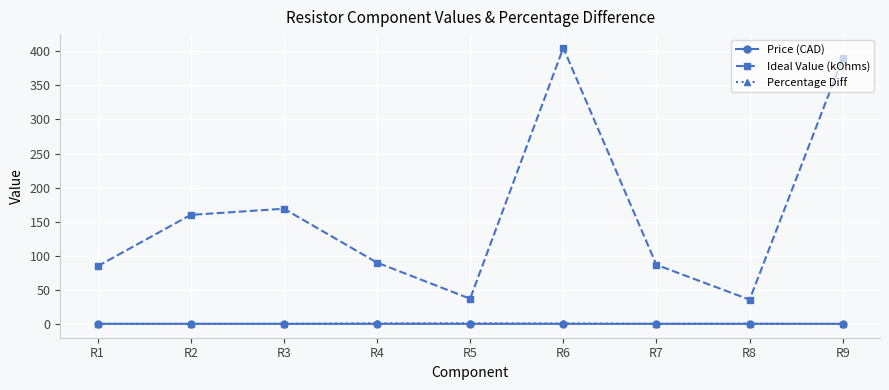

Does the chart display data point markers on the line(s)?

Yes